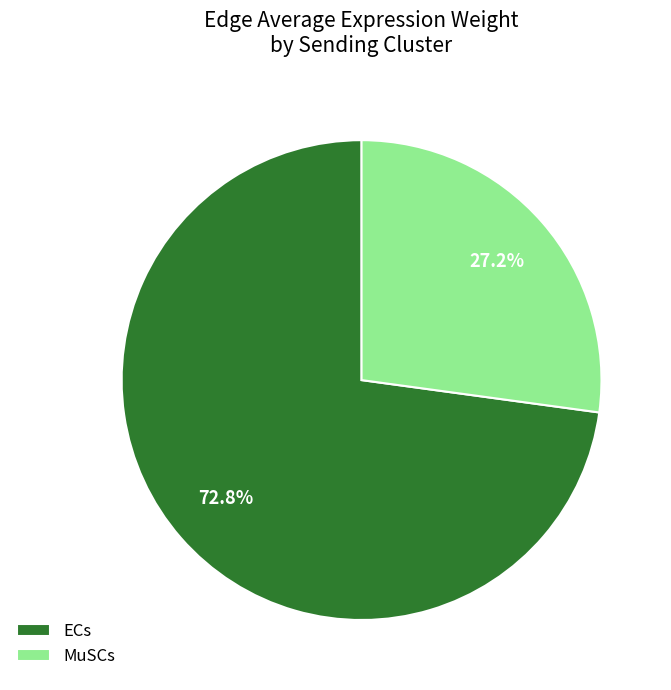

Count the number of slices in the pie.

2